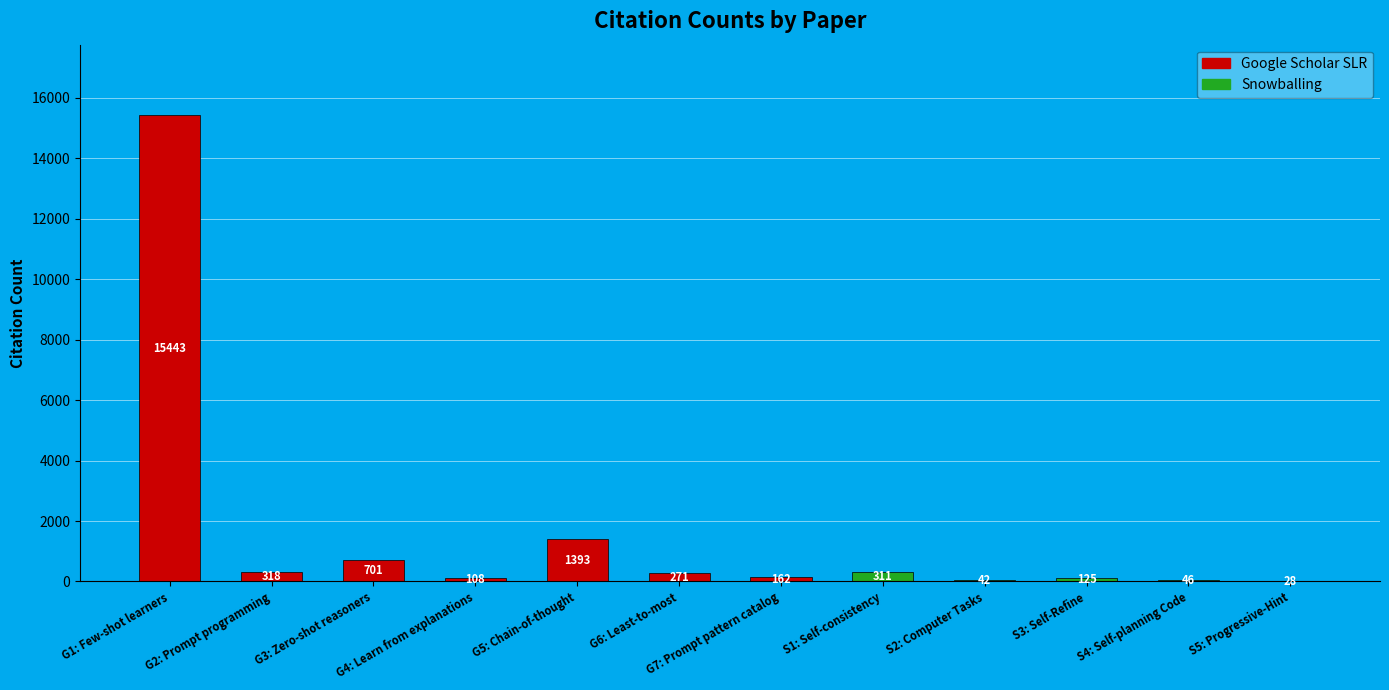

Is it true that the value at S1: Self-consistency is 311?

True